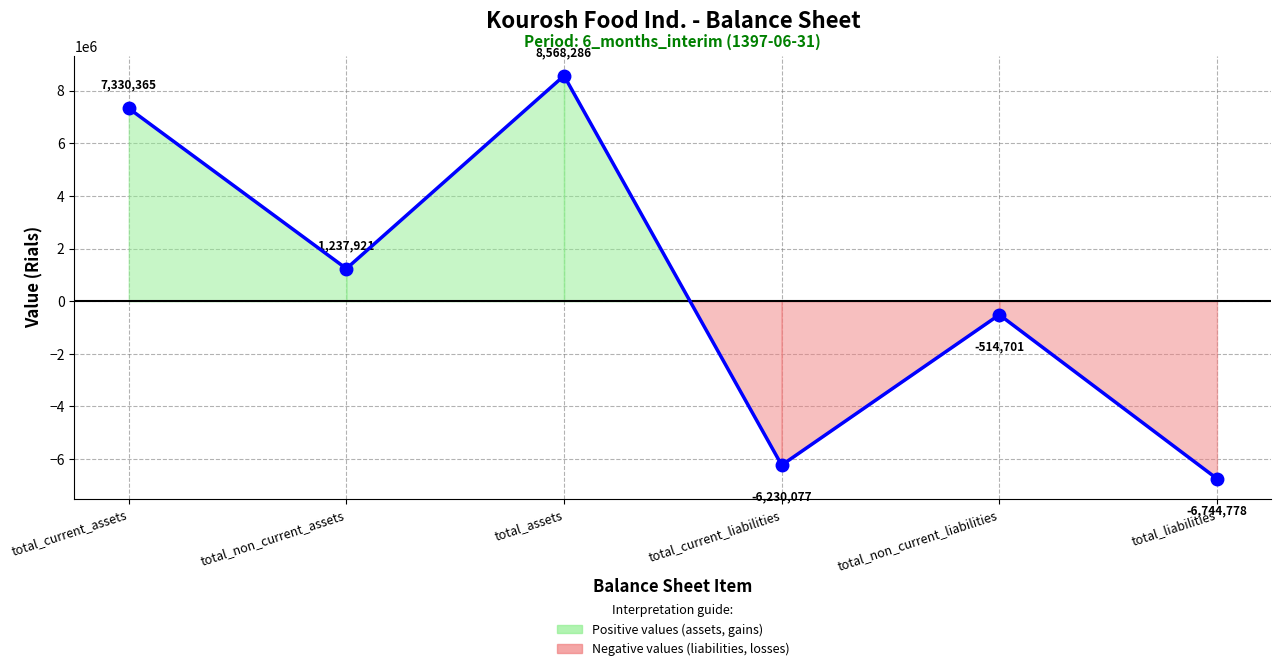

How many negative values are there?

3